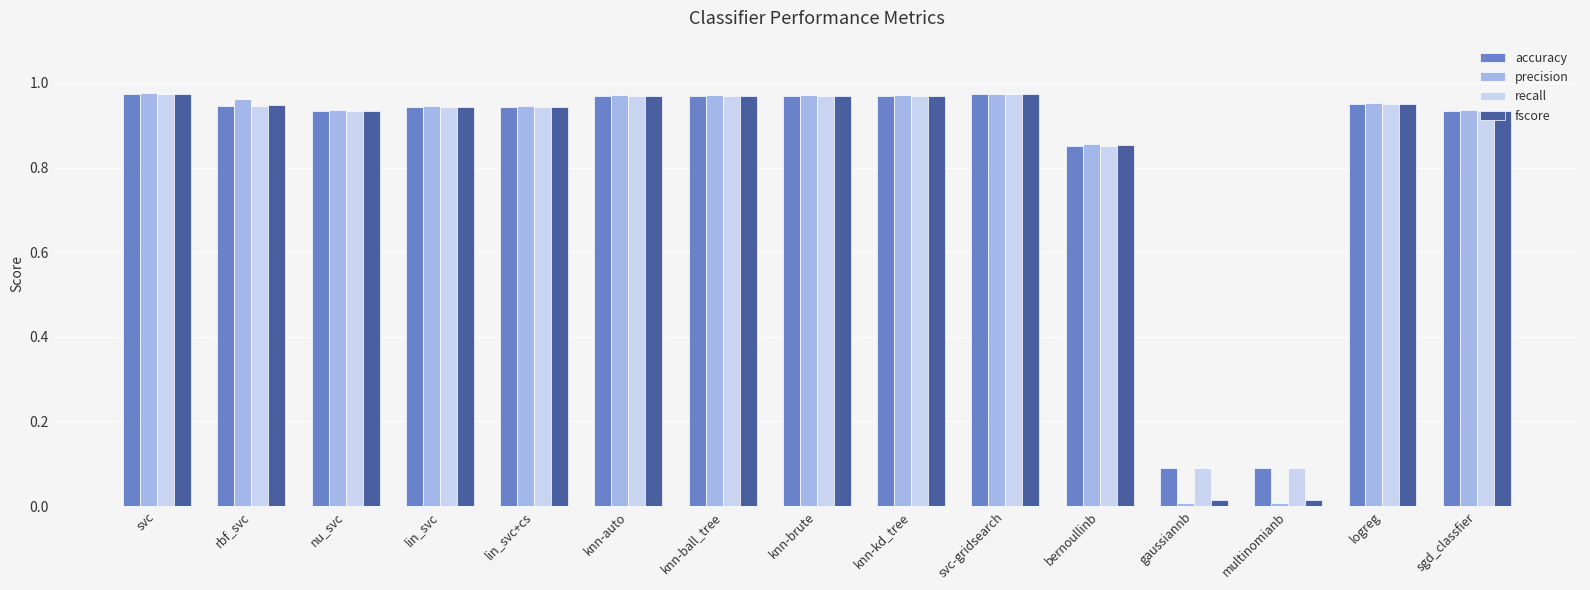

Is the value of accuracy at lin_svc+cs greater than the value of precision at svc-gridsearch?

No